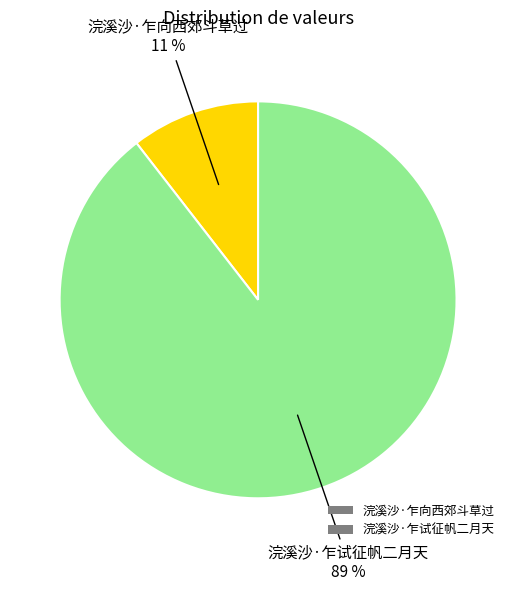

To the nearest percent, what percentage of the pie is 浣溪沙·乍向西郊斗草过?

11%